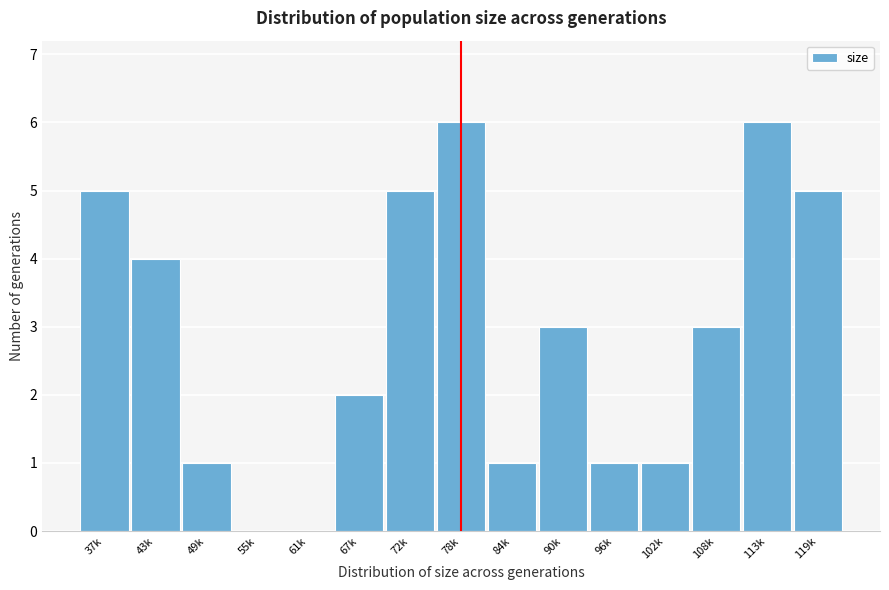

Reading right to left, what are all the values shown in this chart?

119k=5	113k=6	108k=3	102k=1	96k=1	90k=3	84k=1	78k=6	72k=5	67k=2	61k=0	55k=0	49k=1	43k=4	37k=5